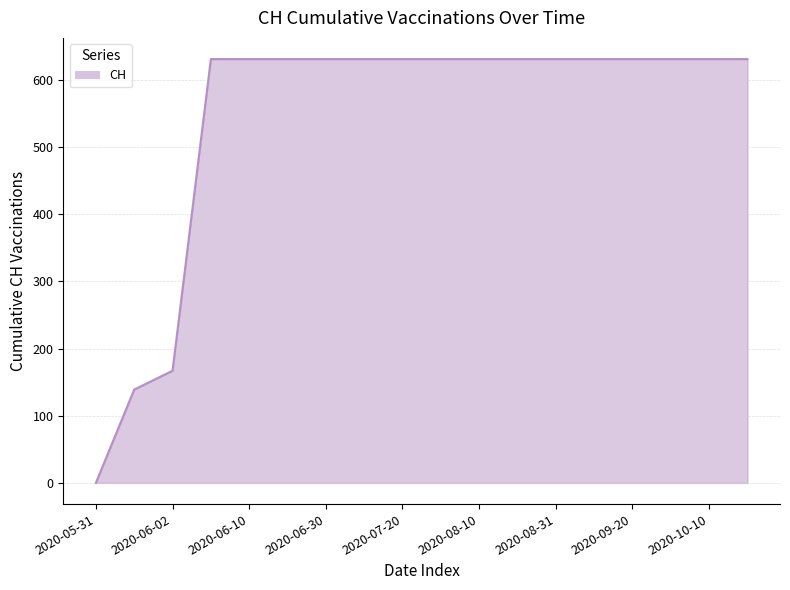

What is the greatest value displayed?

631